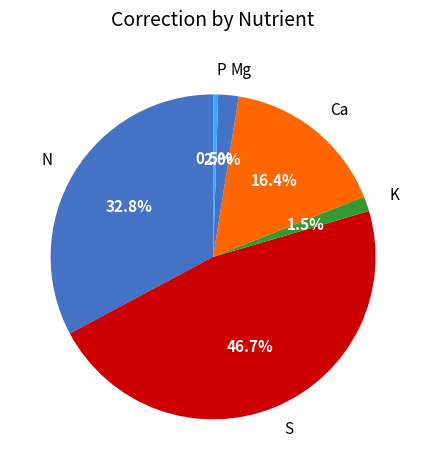

Which has a higher value, Mg or S?

S